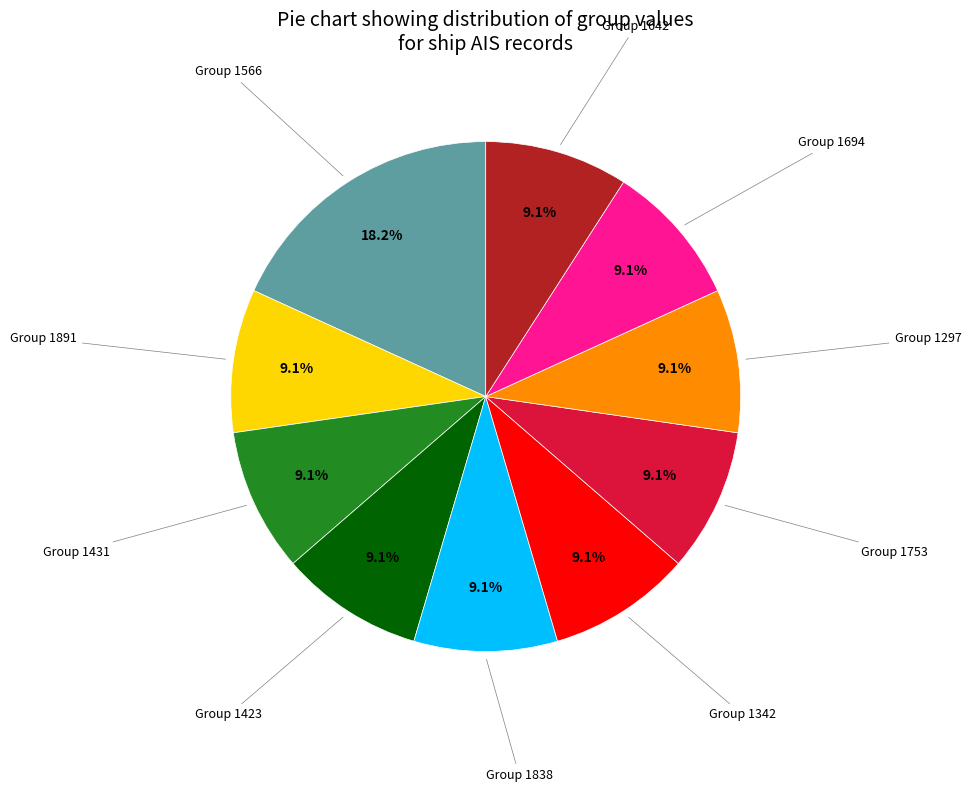

Is there a majority slice in this chart?

No